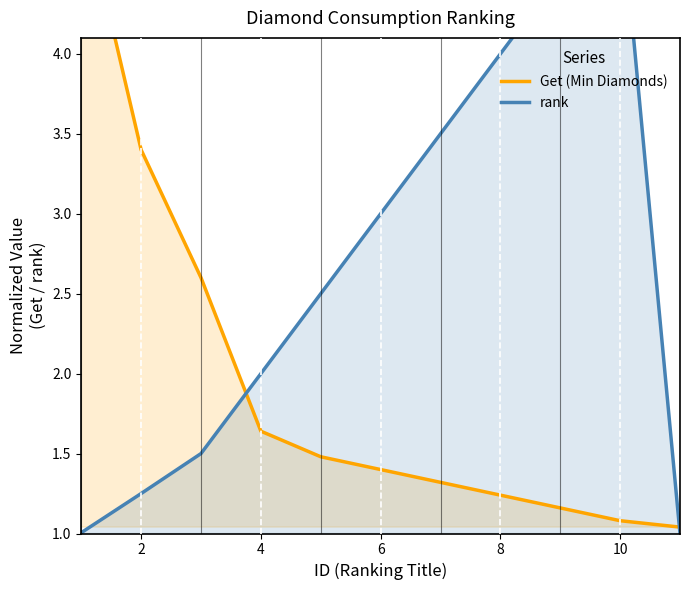

Which series has the largest total across all categories?

rank